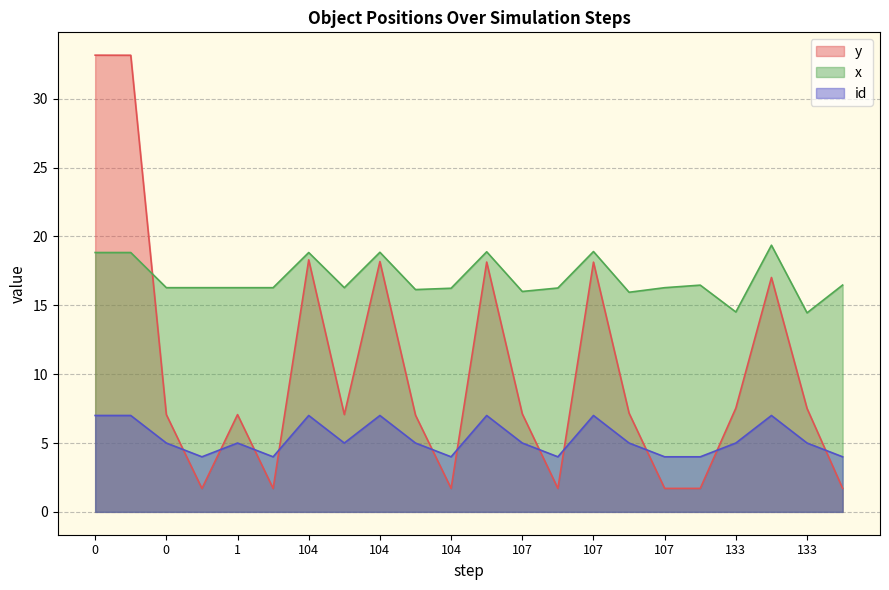

Which series has the widest spread of values?

y